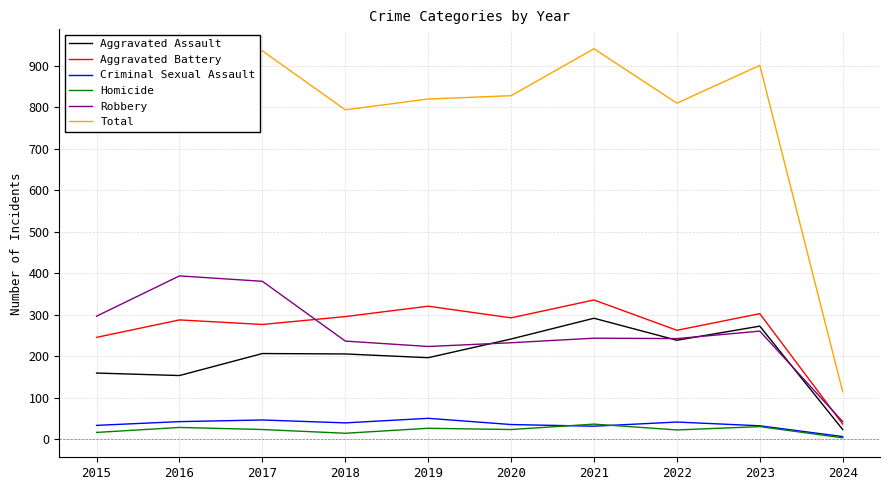

What is the approximate value of Aggravated Assault at 2020, to the nearest 10?

240